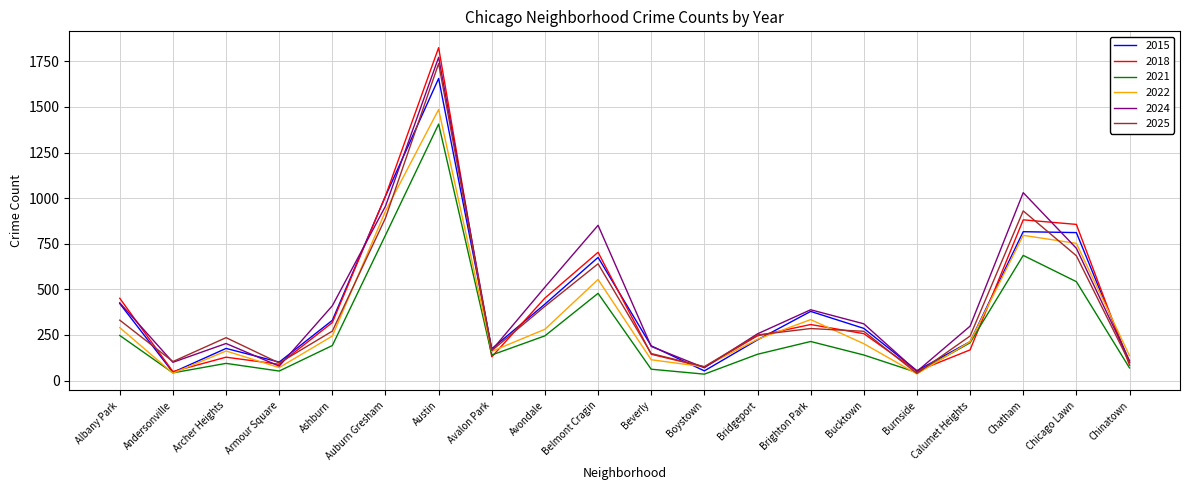

At how many categories does at least one series exceed 1639?

1